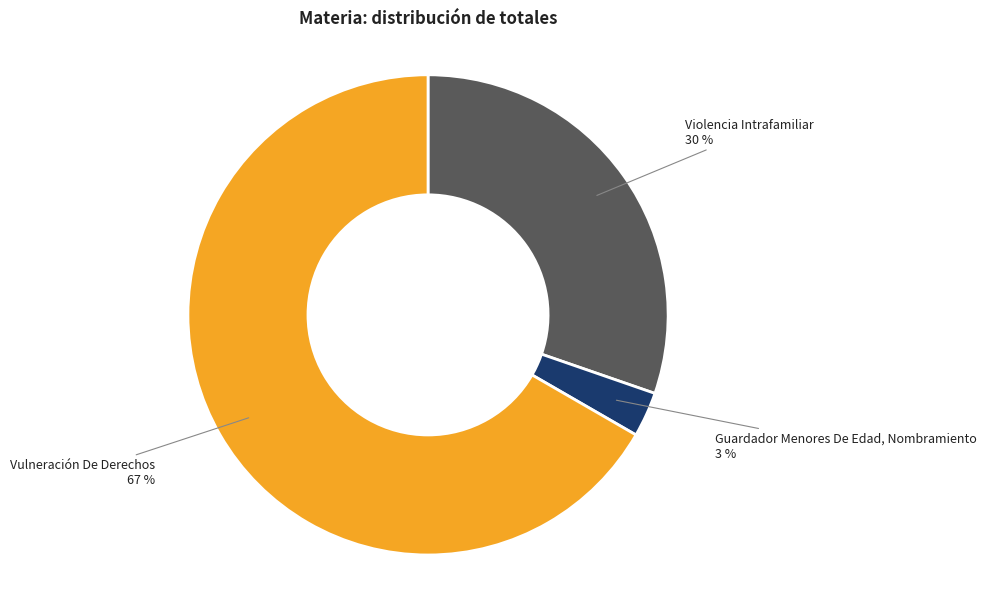

Do Guardador Menores De Edad, Nombramiento and Vulneración De Derechos together represent more than half of the pie?

Yes